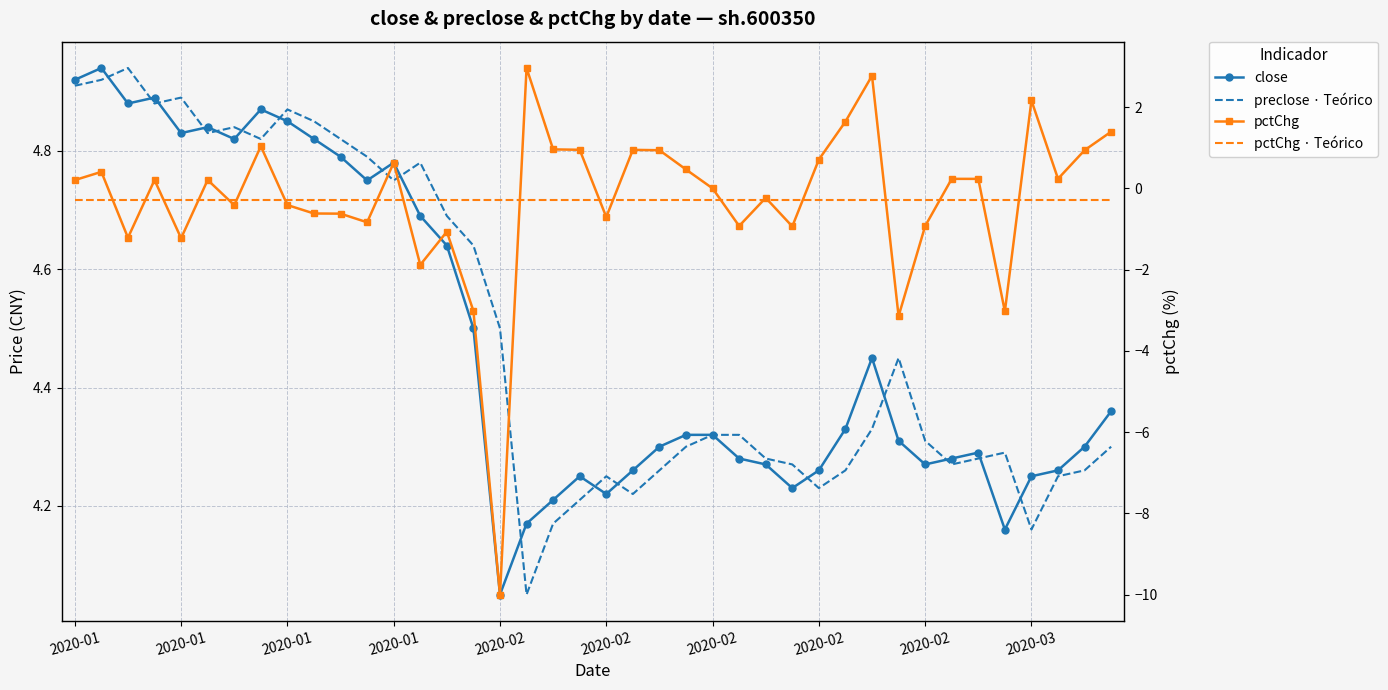

What is the total value across all series at 22?

9.2